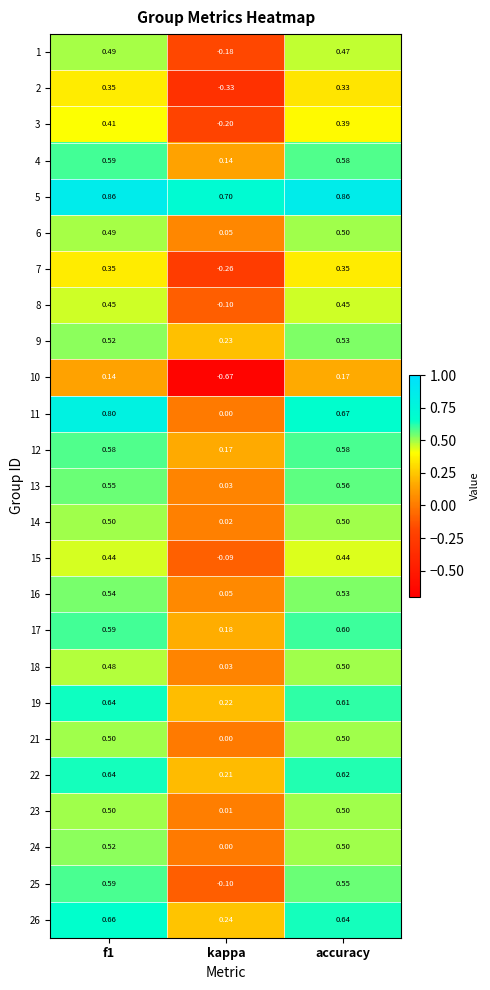

What is the difference between the highest and lowest values at f1?

0.7